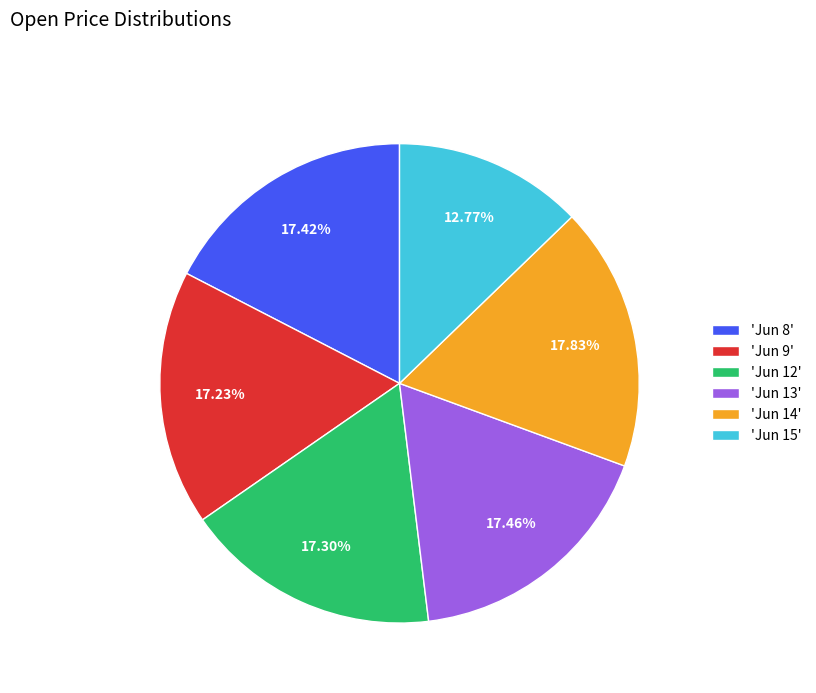

Approximately how many times larger is the value at 'Jun 9' compared to 'Jun 13'?

1.0